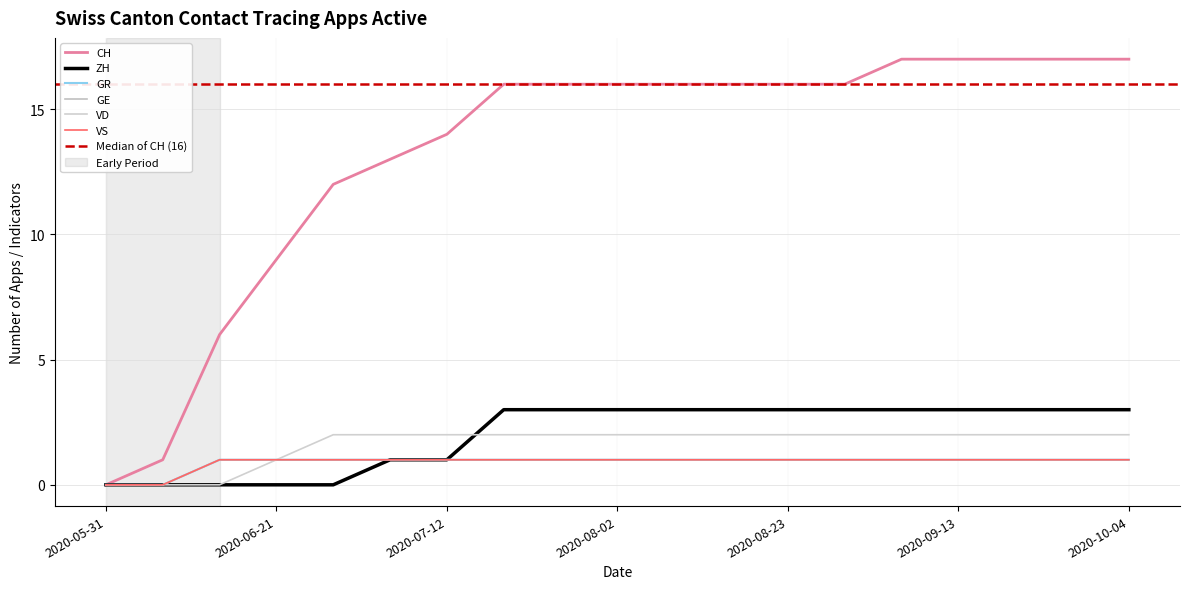

What is the spread (max minus min) of values at 2020-06-28?

12